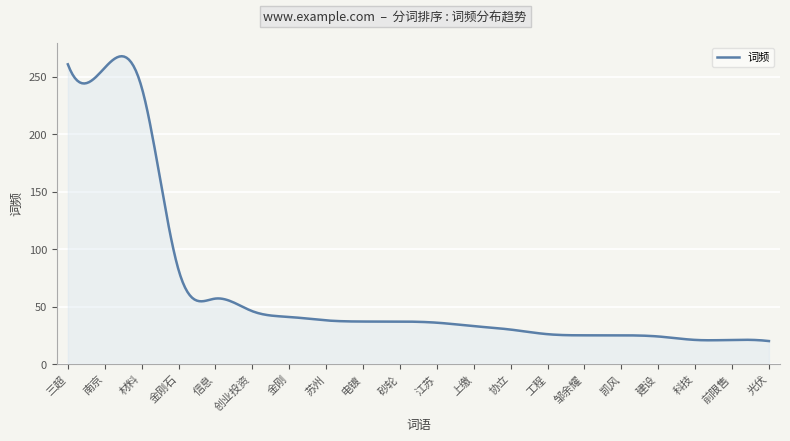

What is the maximum value shown in the chart?

268.0